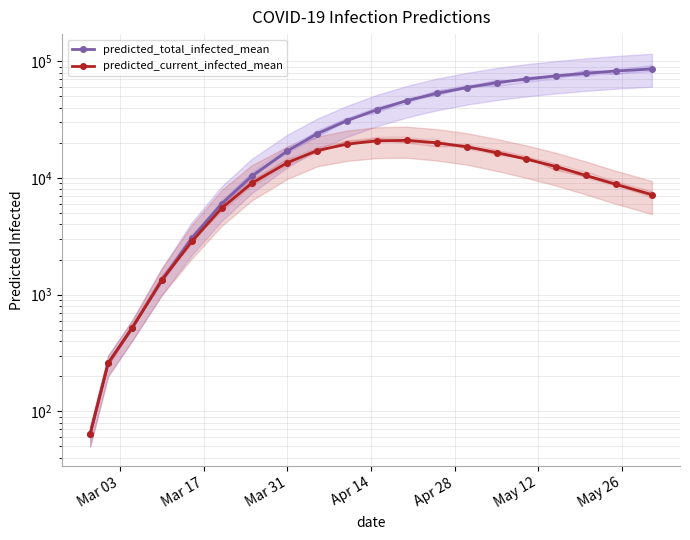

Which has a higher value, 16 or 8?

16